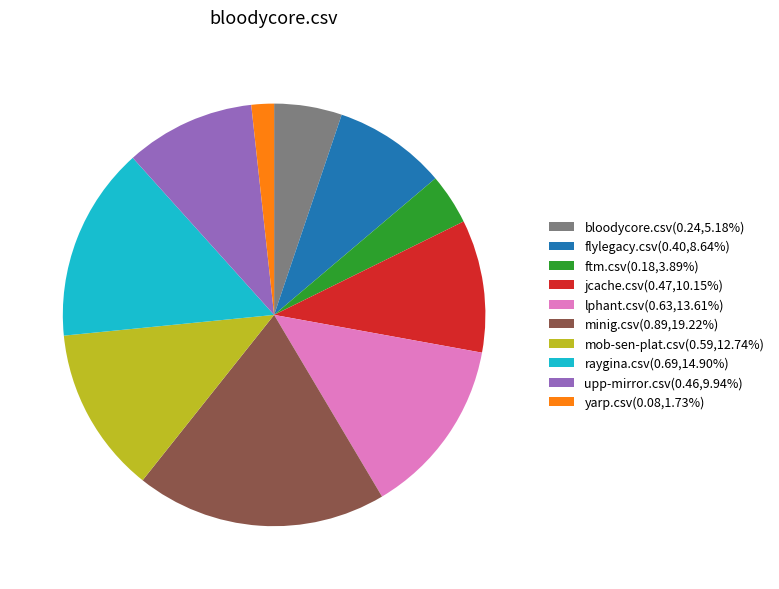

Do upp-mirror.csv(0.46,9.94%) and raygina.csv(0.69,14.90%) together represent more than half of the pie?

No